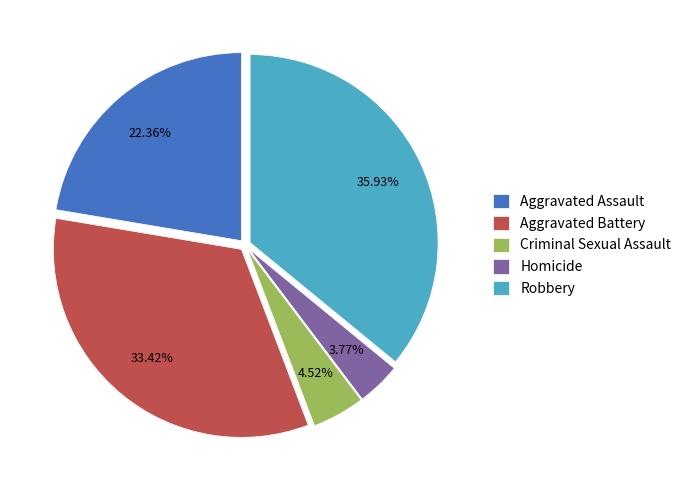

To the nearest percent, what is the average slice percentage?

20%